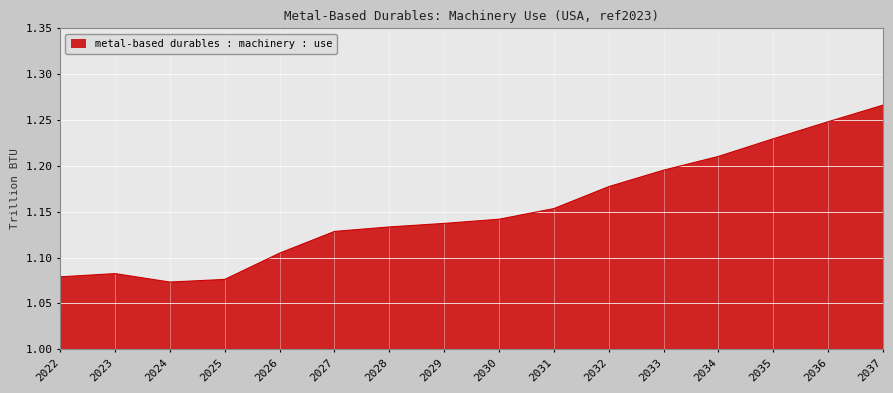

Count the values in the range 1 to 2.

16